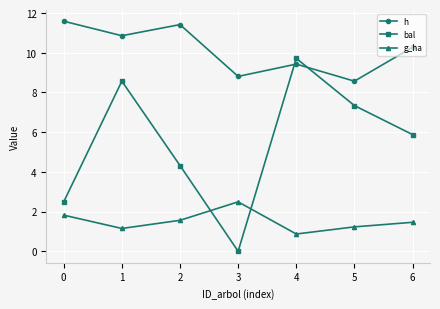

In bal, how many points are lower than both neighbors (excluding endpoints)?

1